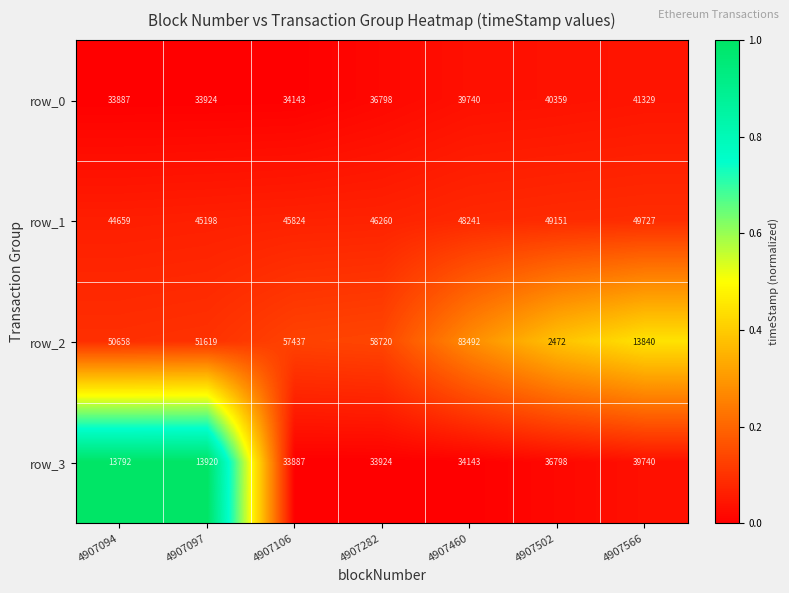

At which label is row_2 closest to 42982?

4907094